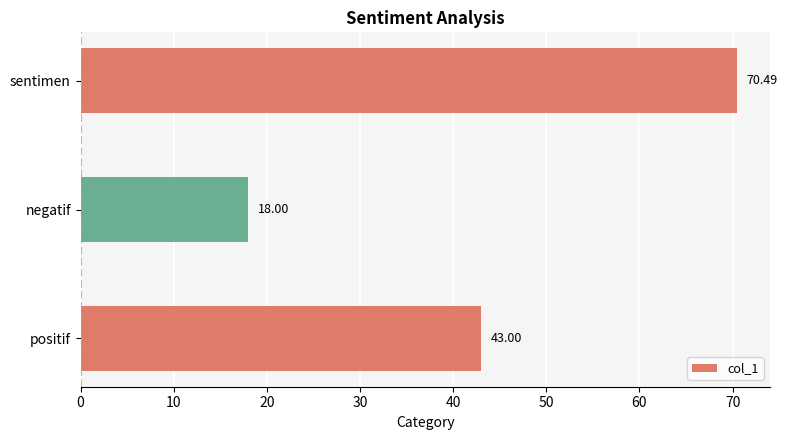

What is the greatest value displayed?

70.5